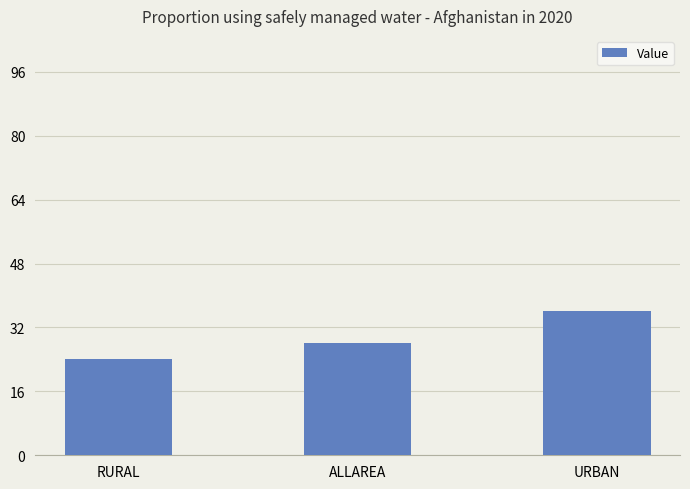

List the labels in order of value, smallest first.

RURAL, ALLAREA, URBAN